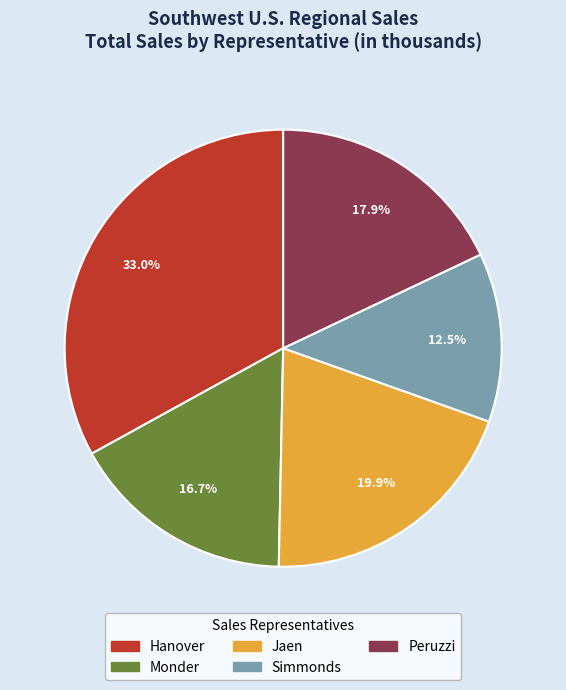

The Peruzzi slice represents 18% of the pie. True or false?

True